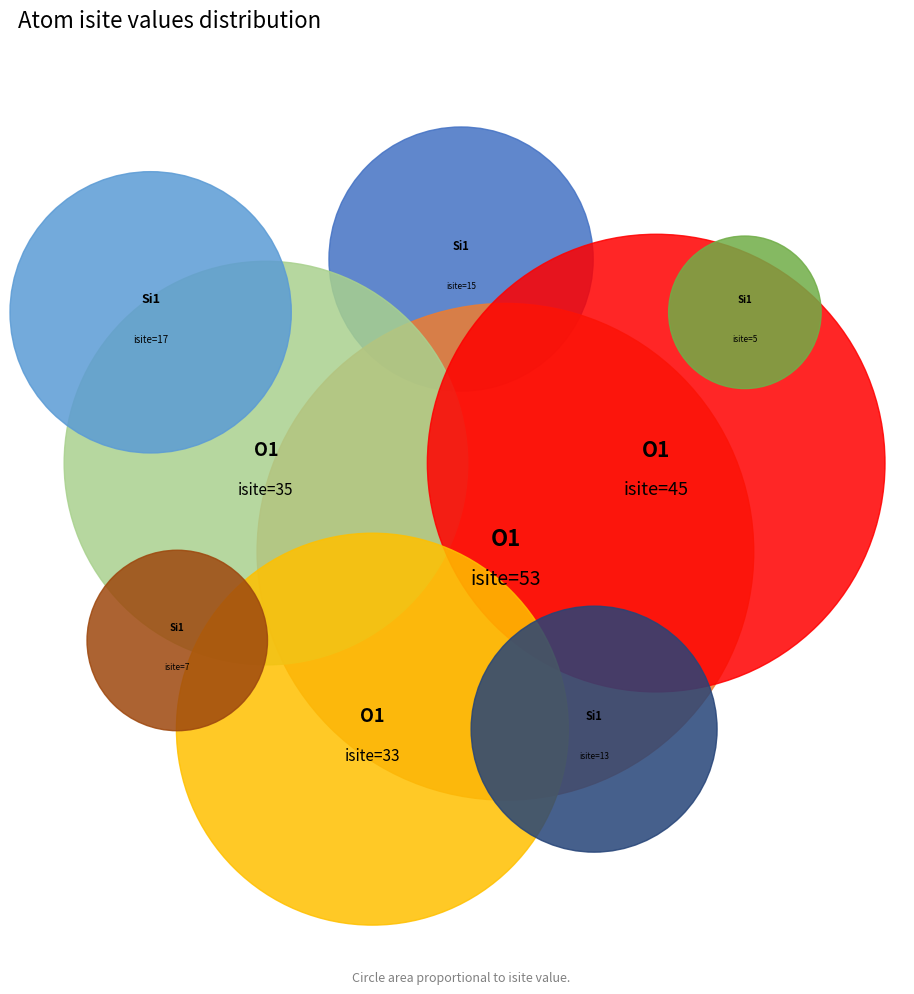

How many segments does this pie chart have?

9